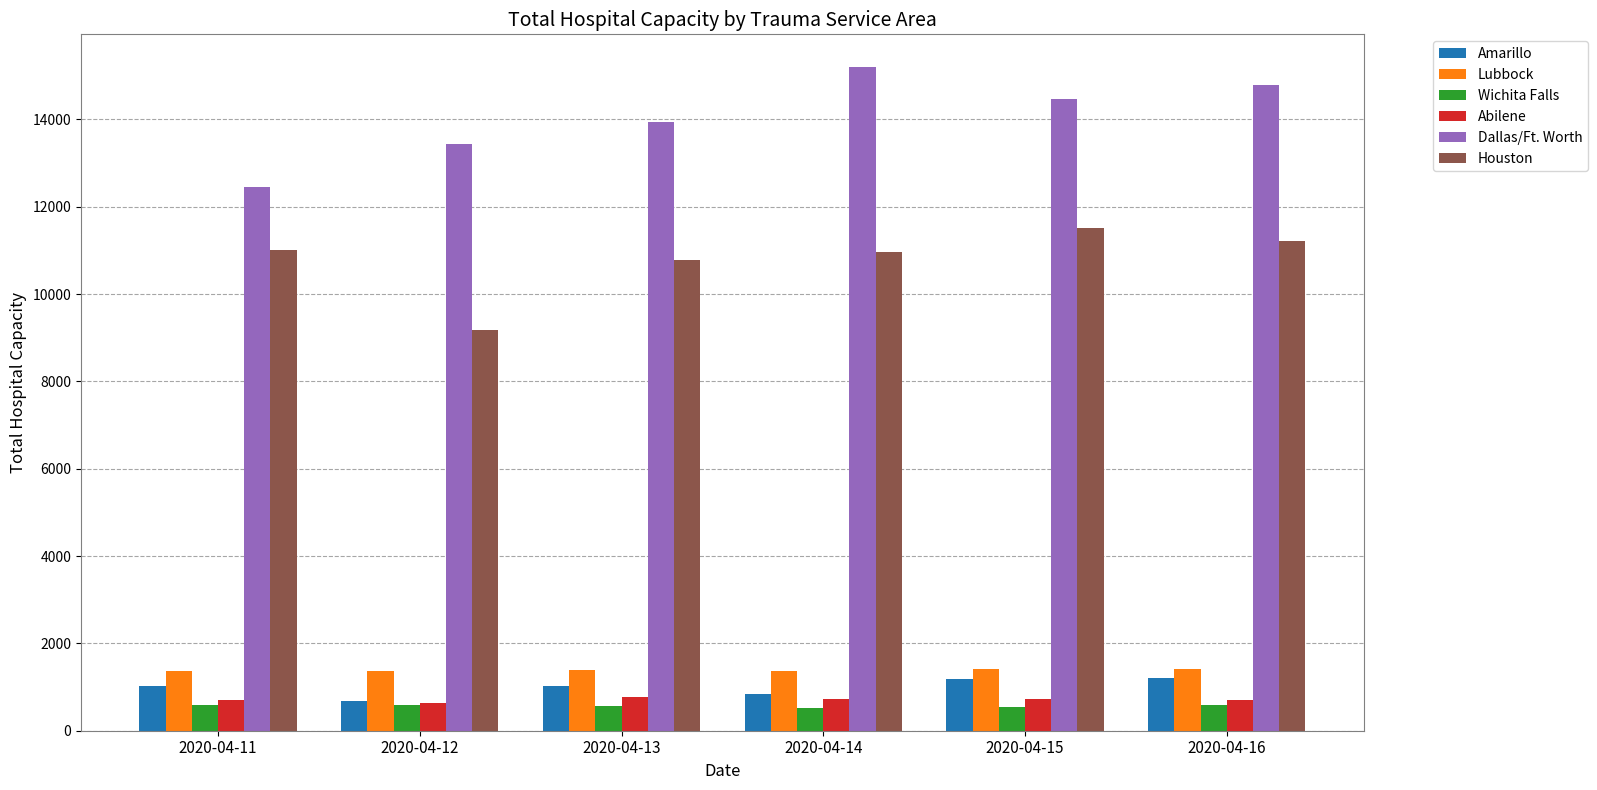

How many data points in Wichita Falls are less than 581?

3